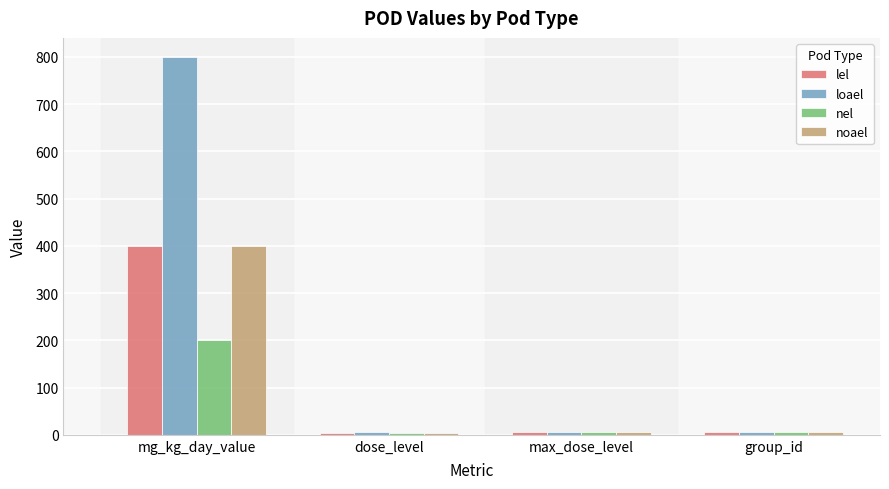

Is it true that noael equals 6 at group_id?

True